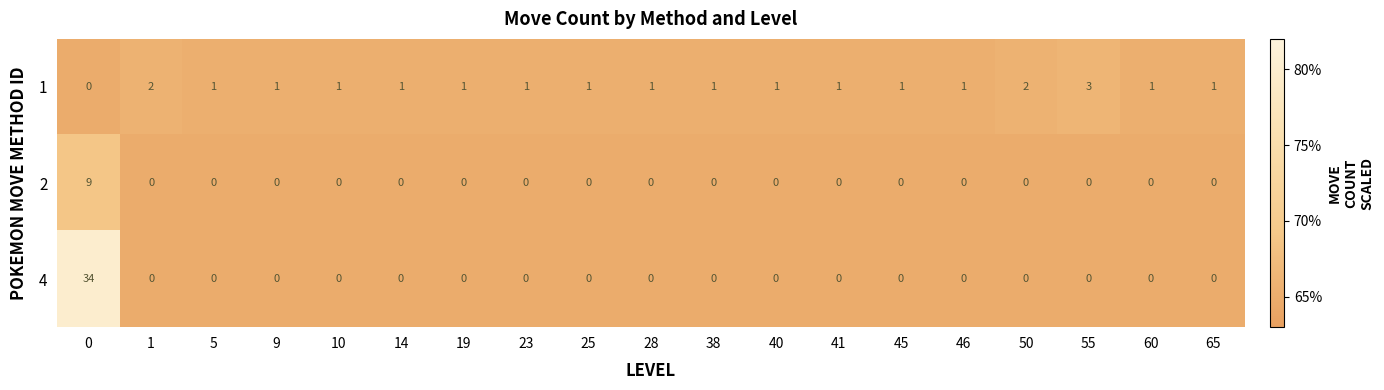

What is the maximum value shown in the chart?

34